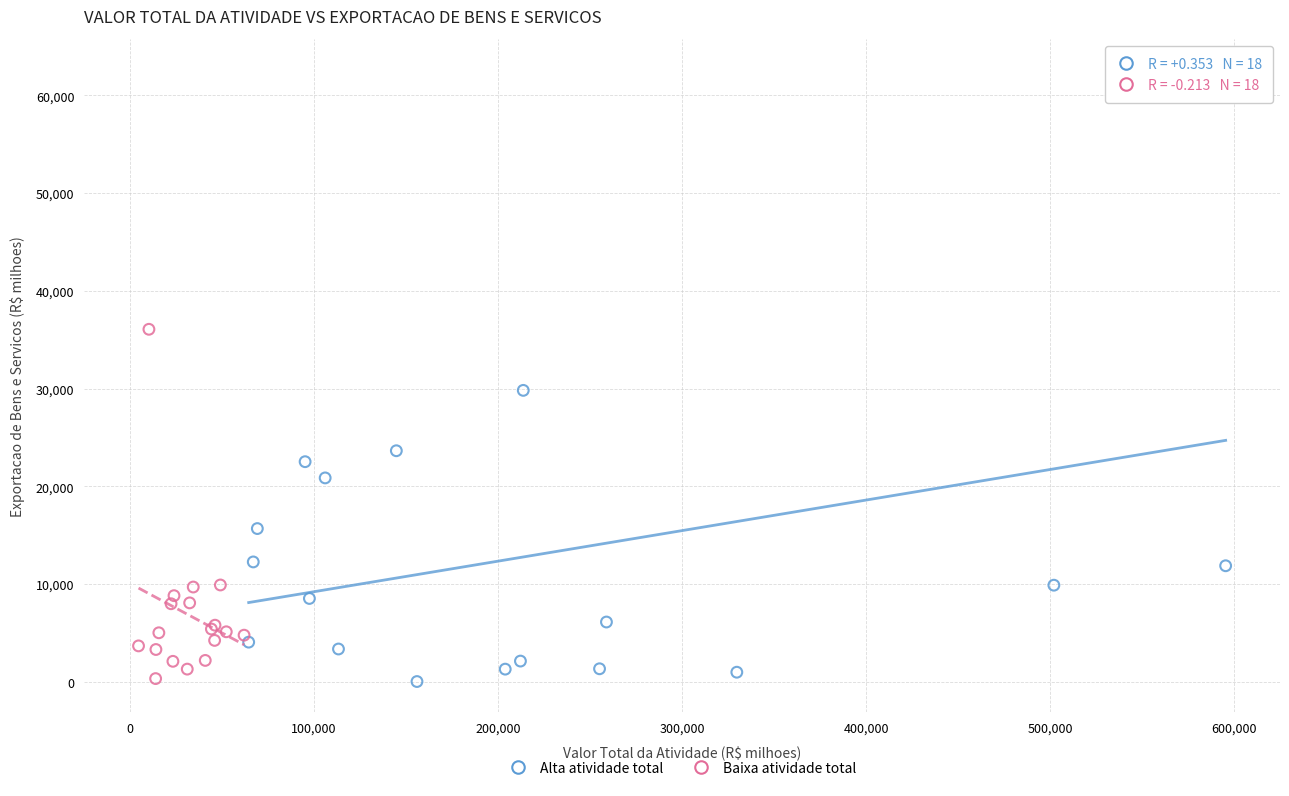

What are all the series names shown in the legend?

Alta atividade total, Baixa atividade total